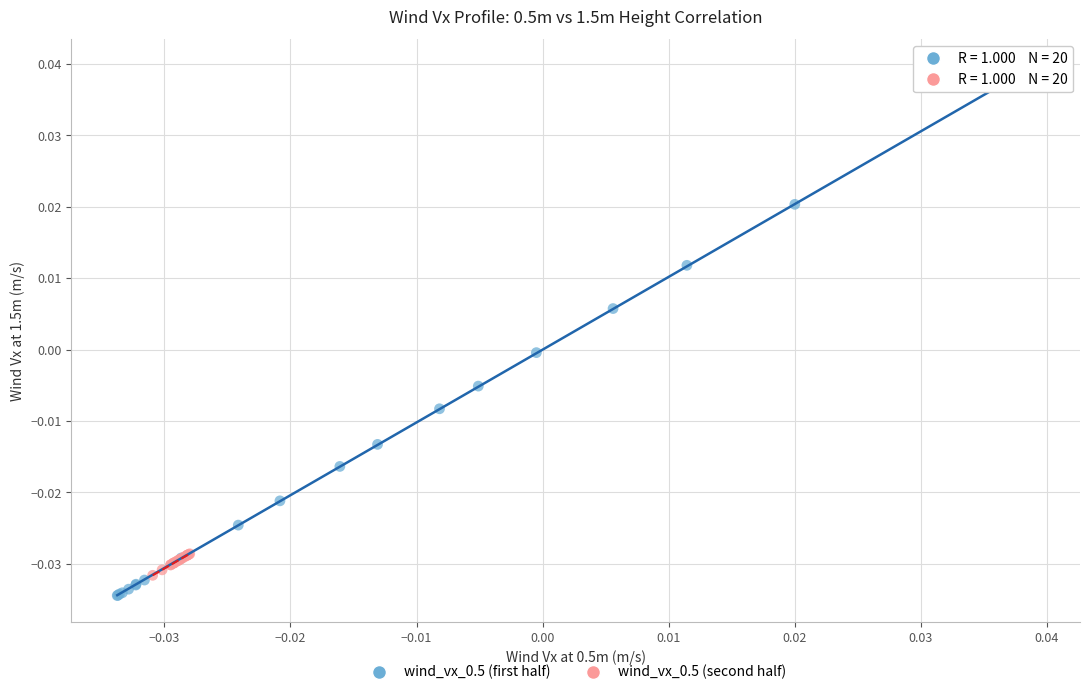

Which series contains the highest Y value?

wind_vx_0.5 (first half)